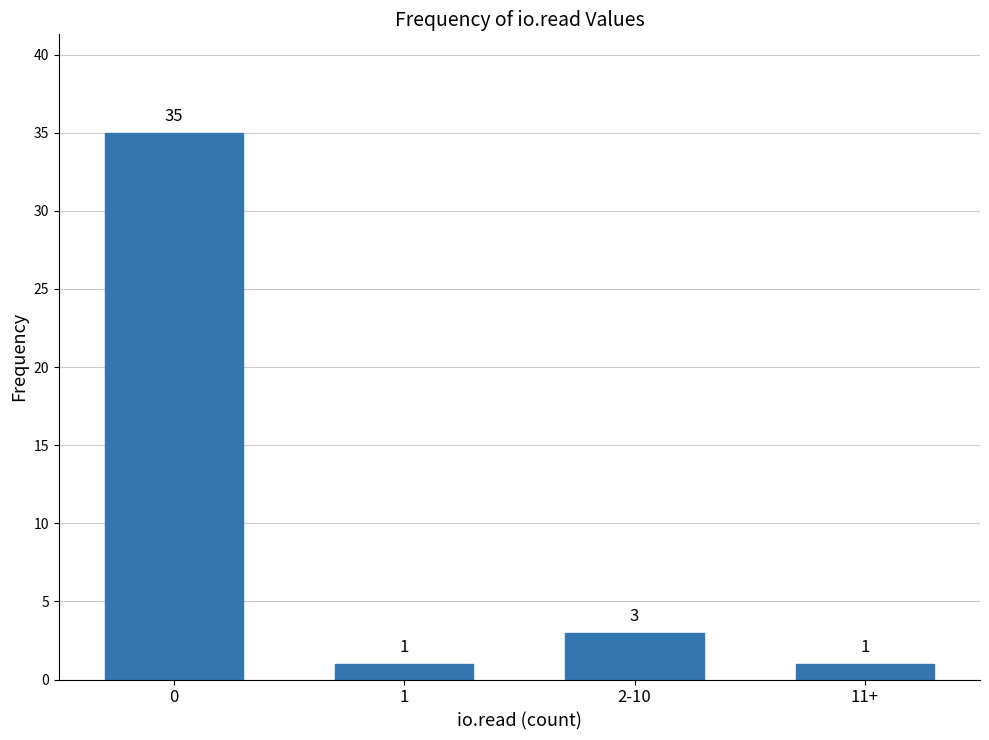

What position from the right is 0?

4